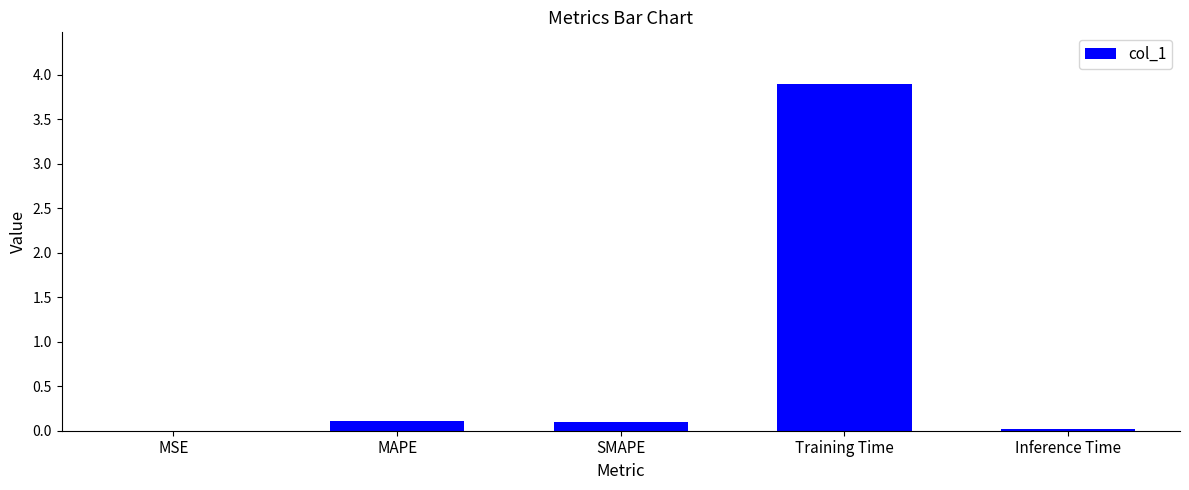

What is the greatest value displayed?

3.9